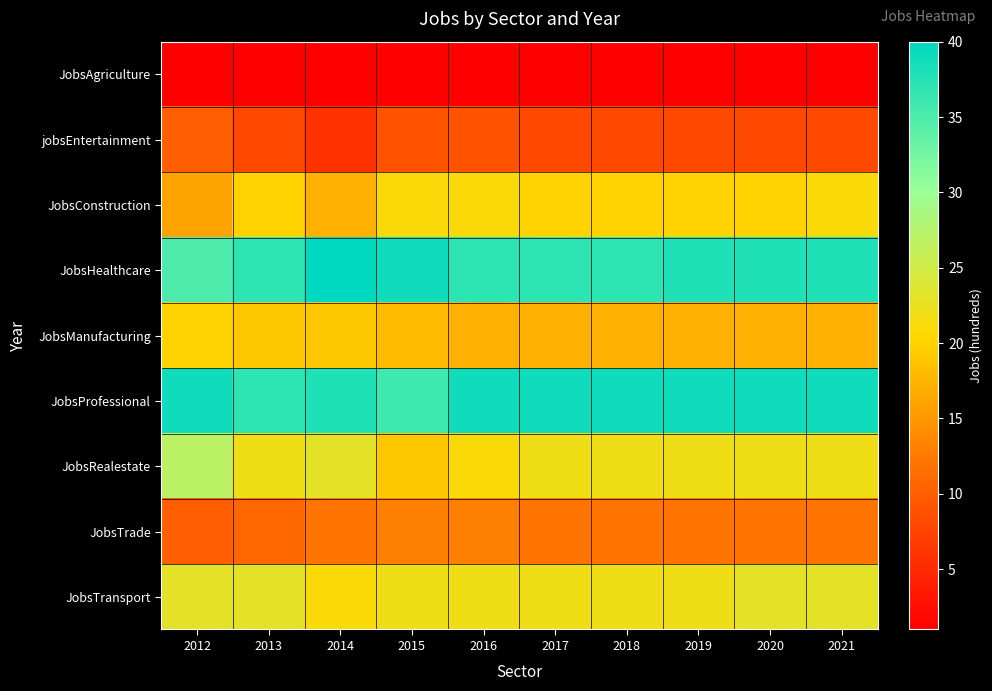

How many distinct data groups are displayed?

9